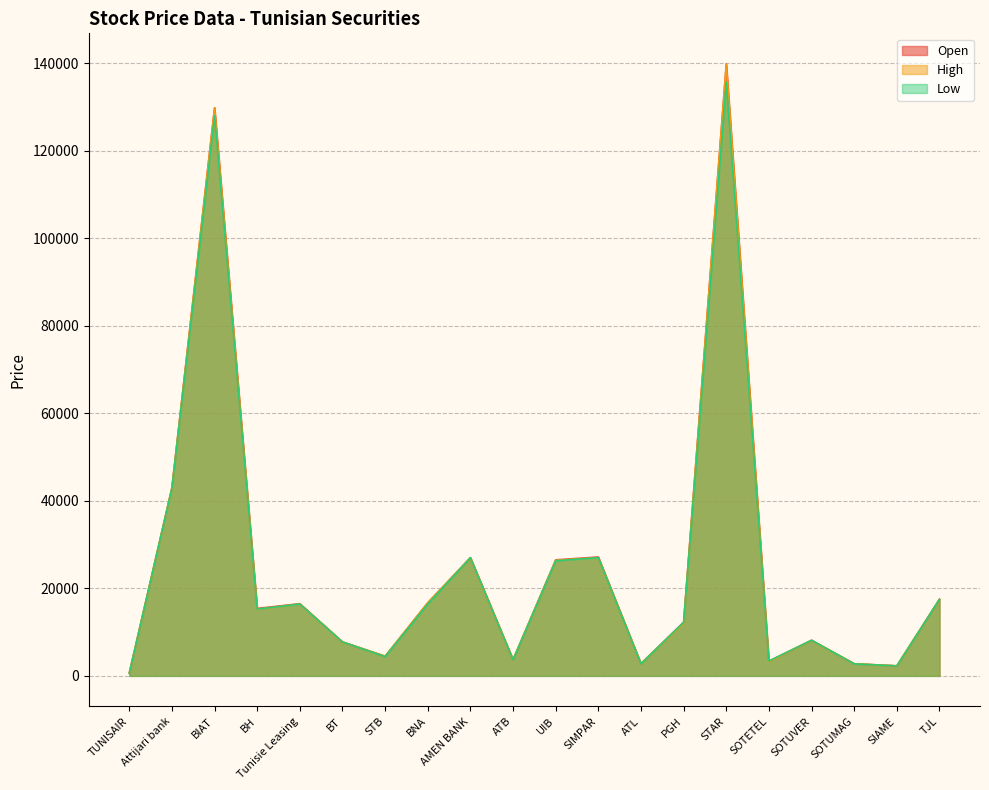

What are all the series names shown in the legend?

Open, High, Low